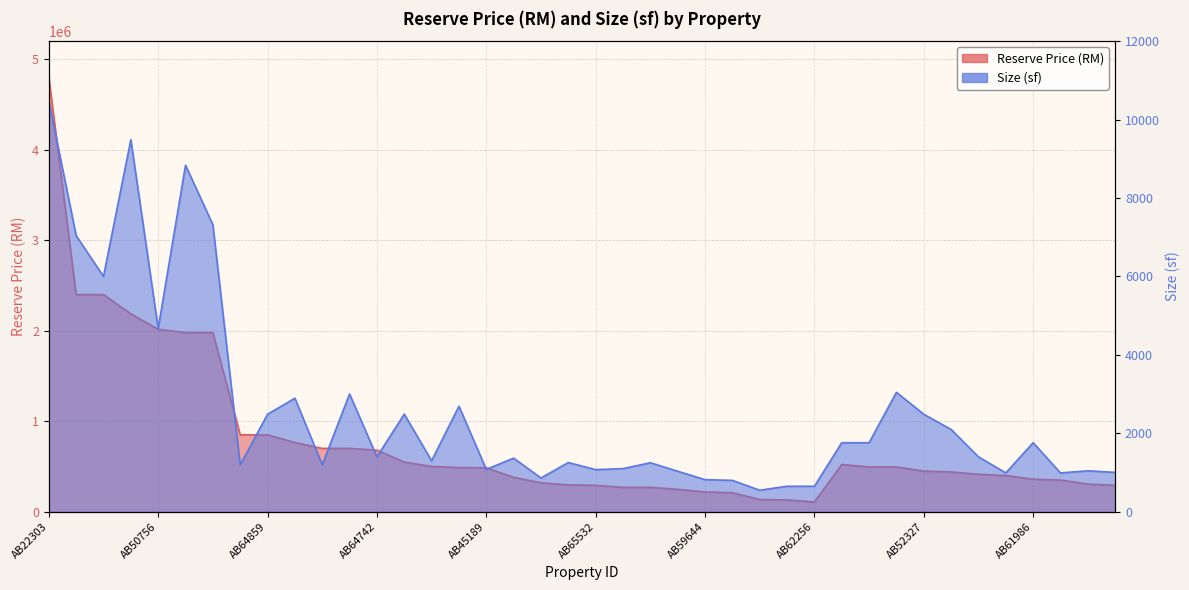

Is it true that Size (sf) equals 650 at AB62256?

True